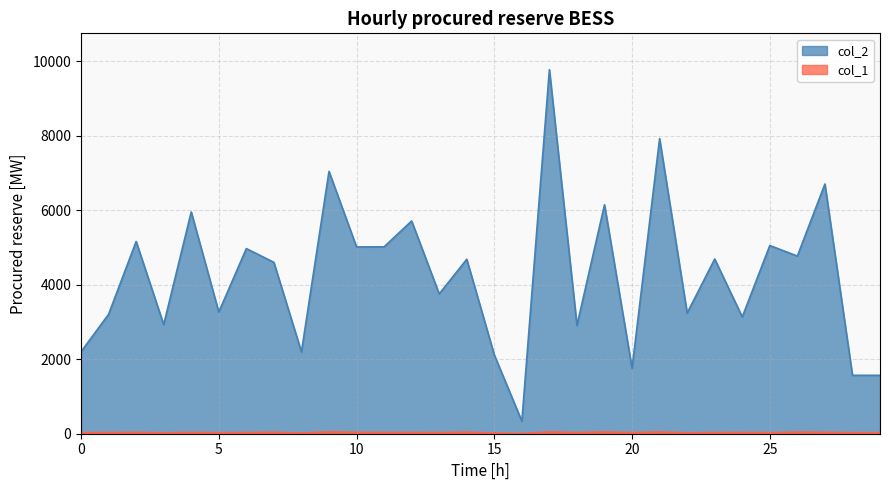

Reading left to right, what are all the values shown in this chart?

col_1: 0=29	1=32	2=37	3=25	4=34	5=29	6=32	7=41	8=20	9=51	10=39	11=35	12=35	13=32	14=43	15=19	16=6	17=49	18=33	19=48	20=32	21=47	22=26	23=32	24=35	25=29	26=45	27=39	28=28	29=28
col_2: 0=2200	1=3206	2=5161	3=2929	4=5953	5=3266	6=4970	7=4600	8=2196	9=7042	10=5014	11=5017	12=5711	13=3753	14=4683	15=2116	16=336	17=9770	18=2908	19=6146	20=1756	21=7922	22=3238	23=4690	24=3135	25=5052	26=4769	27=6703	28=1568	29=1568